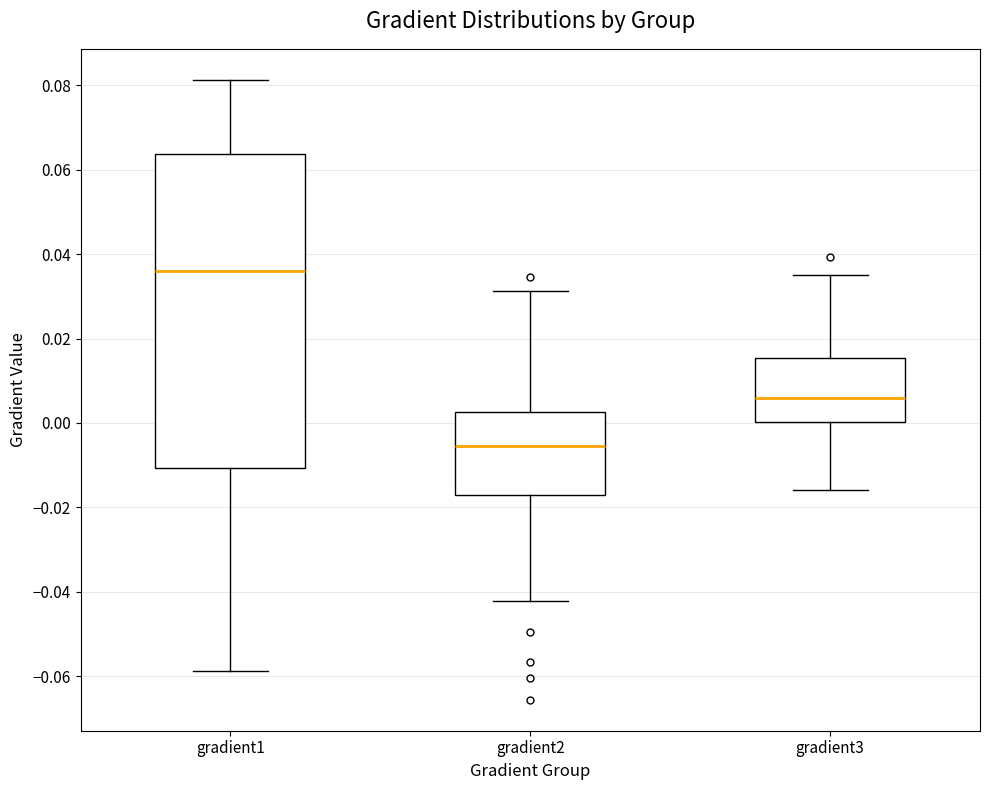

Where is the lower edge of the box for gradient3 on the y-axis? The values are not printed on the chart, so give them approximately, as read against the axis.

0.000